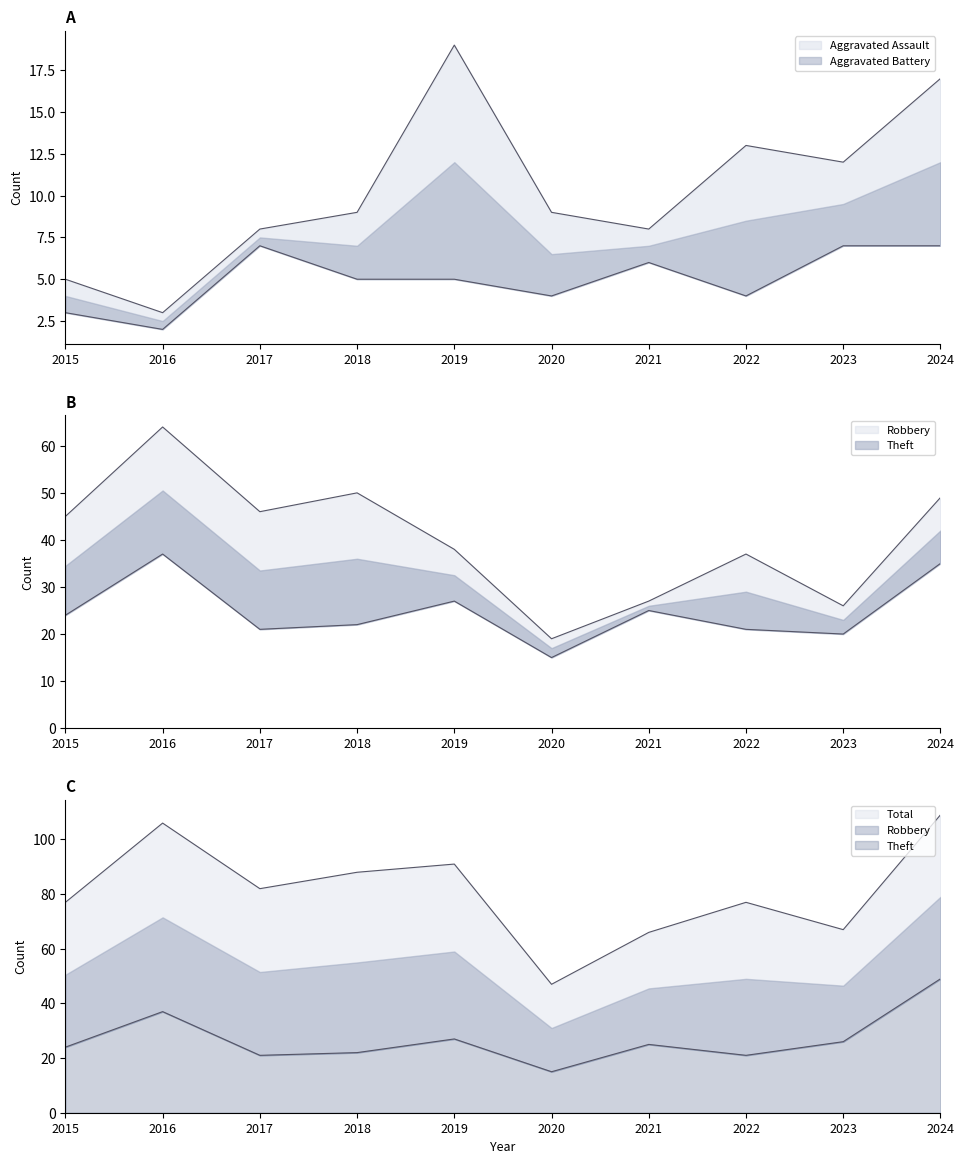

How many data points does each series have?

10